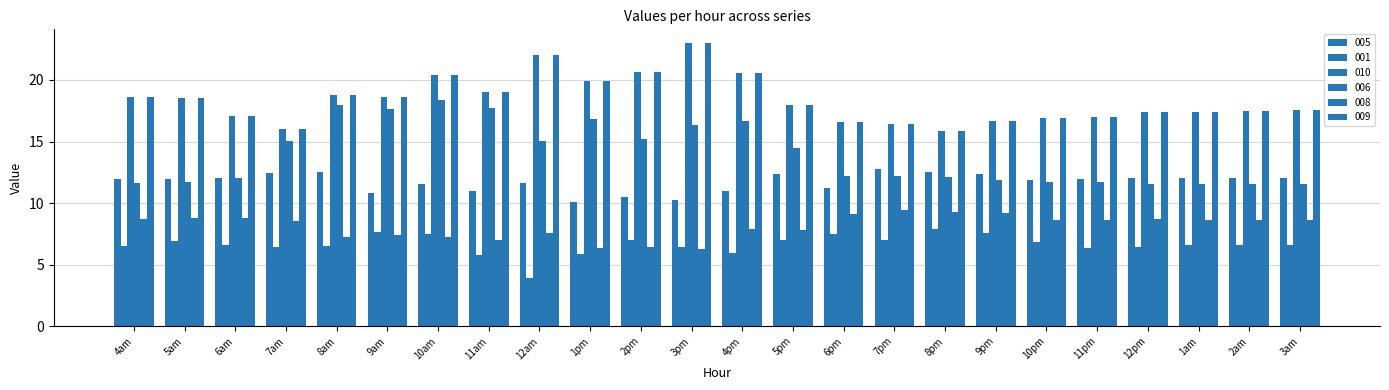

What is the minimum value shown in the chart?

3.9